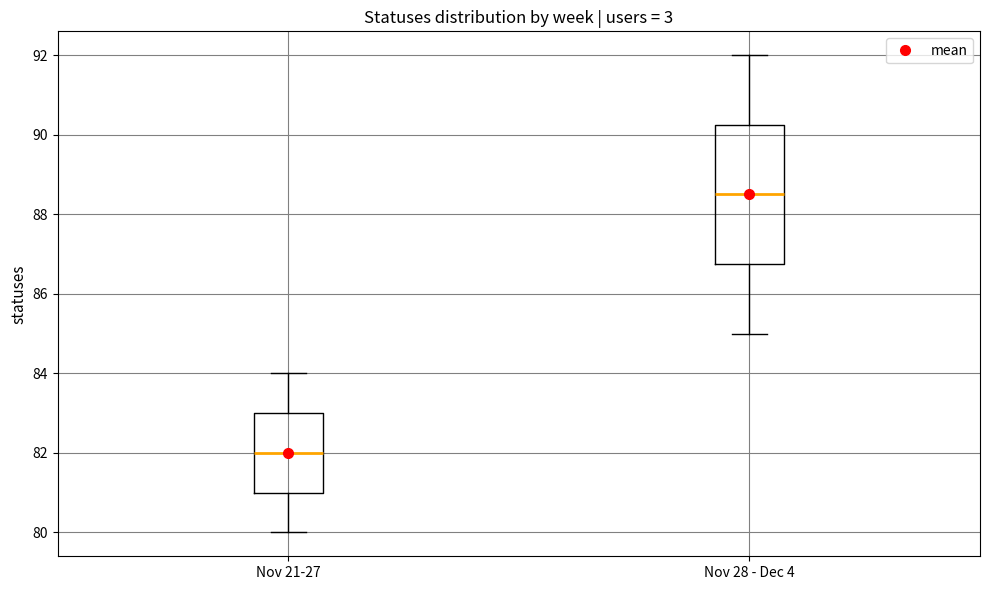

Reading left to right, read every box against the y-axis: the position of its median line, the range the box covers, and the ends of its whiskers. The values are not printed on the chart, so give them approximately, as read against the axis.

Nov 21-27: median 82.0, box 81.0 to 83.0, whiskers 80.0 to 84.0
Nov 28 - Dec 4: median 88.6, box 86.8 to 90.2, whiskers 85.0 to 92.0